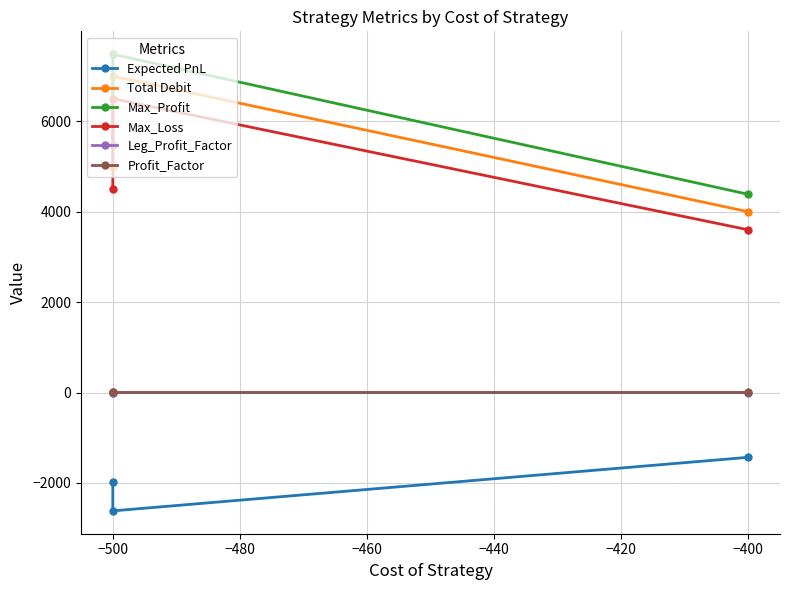

What is the highest value of the Leg_Profit_Factor series?

0.1